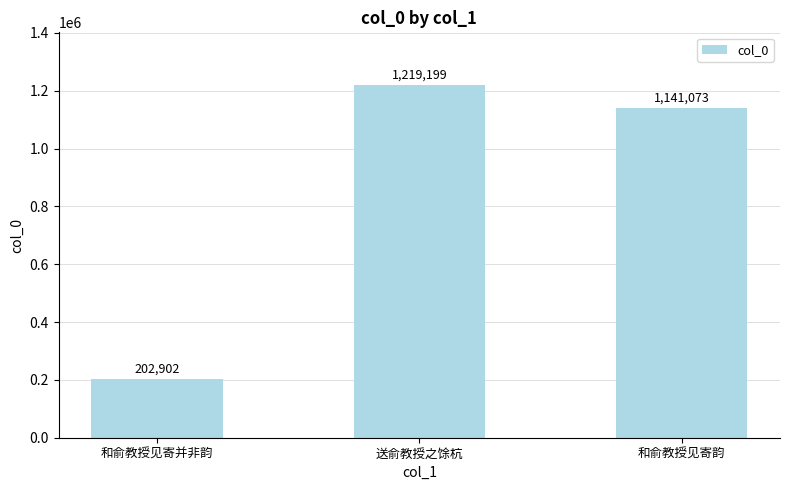

How many values are below 1141073?

1